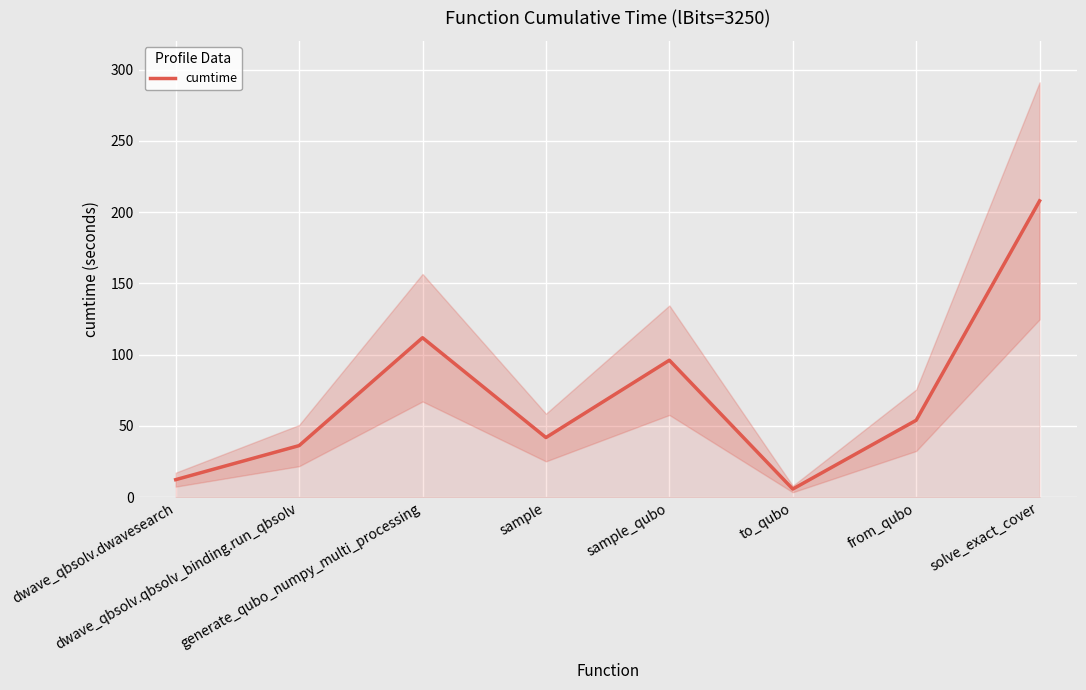

List the labels in order of value, largest first.

solve_exact_cover, generate_qubo_numpy_multi_processing, sample_qubo, from_qubo, sample, dwave_qbsolv.qbsolv_binding.run_qbsolv, dwave_qbsolv.dwavesearch, to_qubo